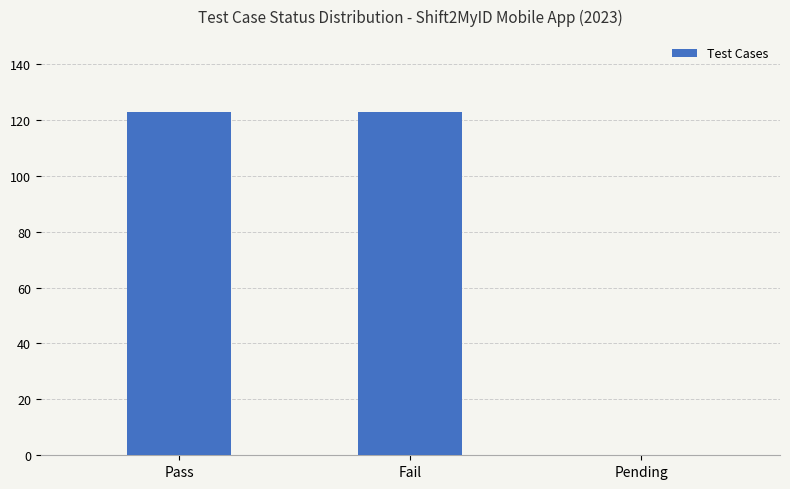

What is the greatest value displayed?

123